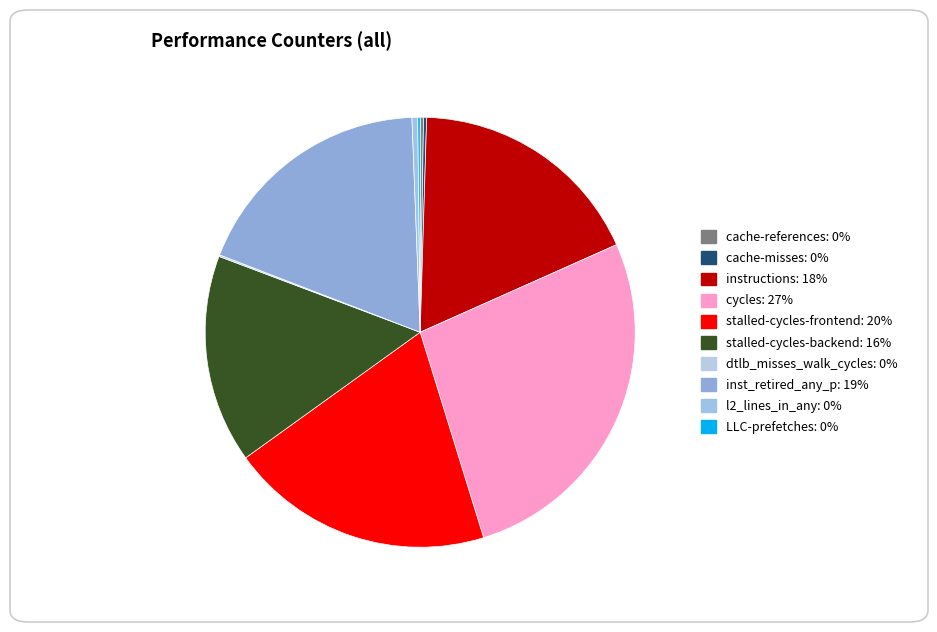

Rank the categories by value from highest to lowest.

cycles, stalled-cycles-frontend, inst_retired_any_p, instructions, stalled-cycles-backend, l2_lines_in_any, cache-references, cache-misses, LLC-prefetches, dtlb_misses_walk_cycles